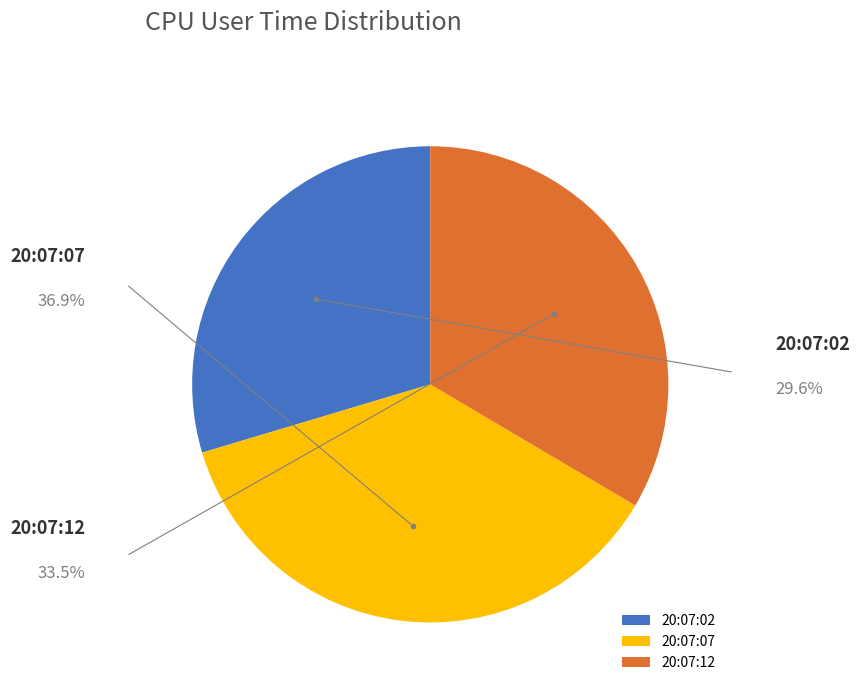

What is the smallest slice in the pie chart?

20:07:02